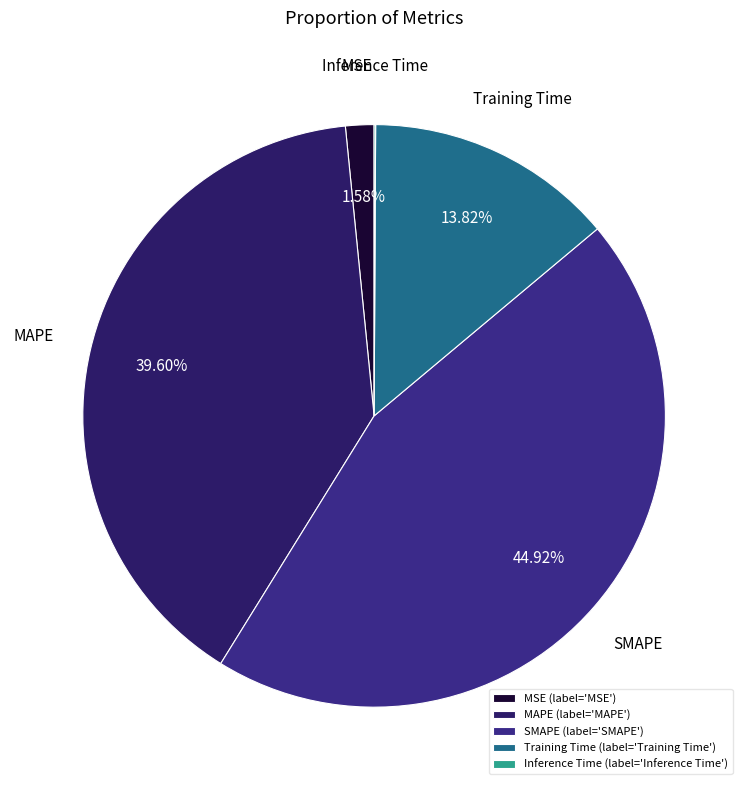

True or false: SMAPE accounts for 32% of the total.

False